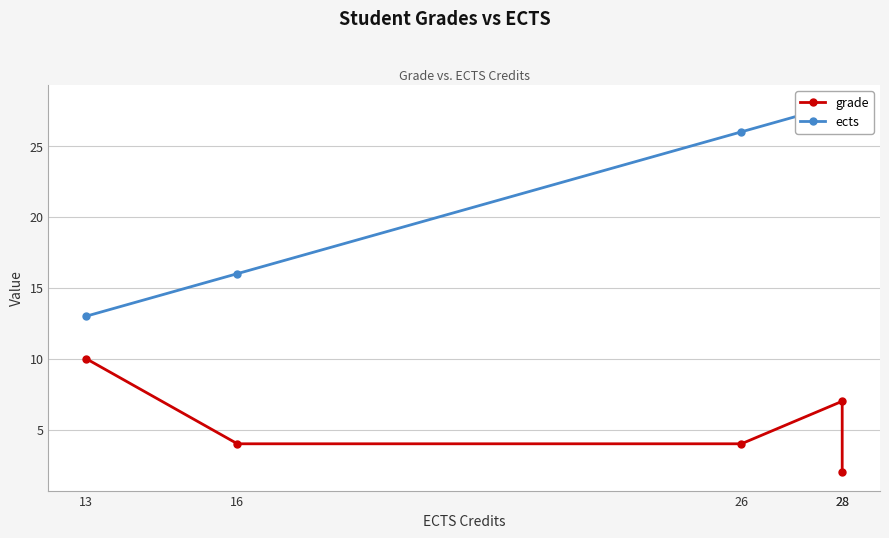

How many lines are shown in the chart?

2